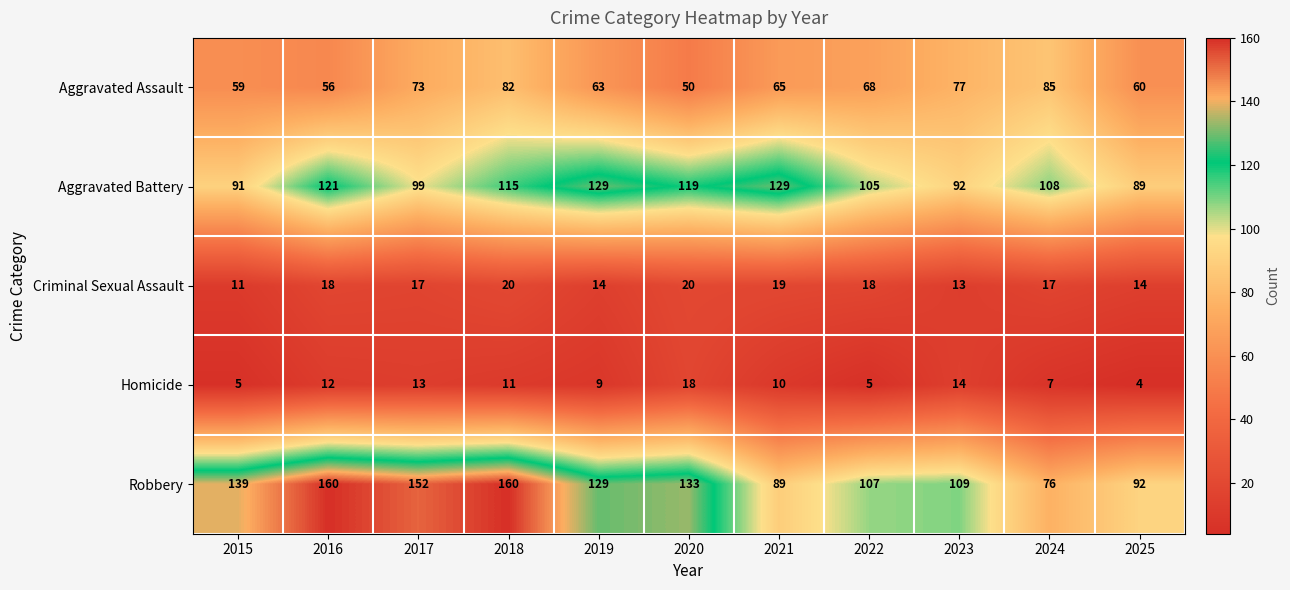

At which category is the sum across all series the highest?

2018